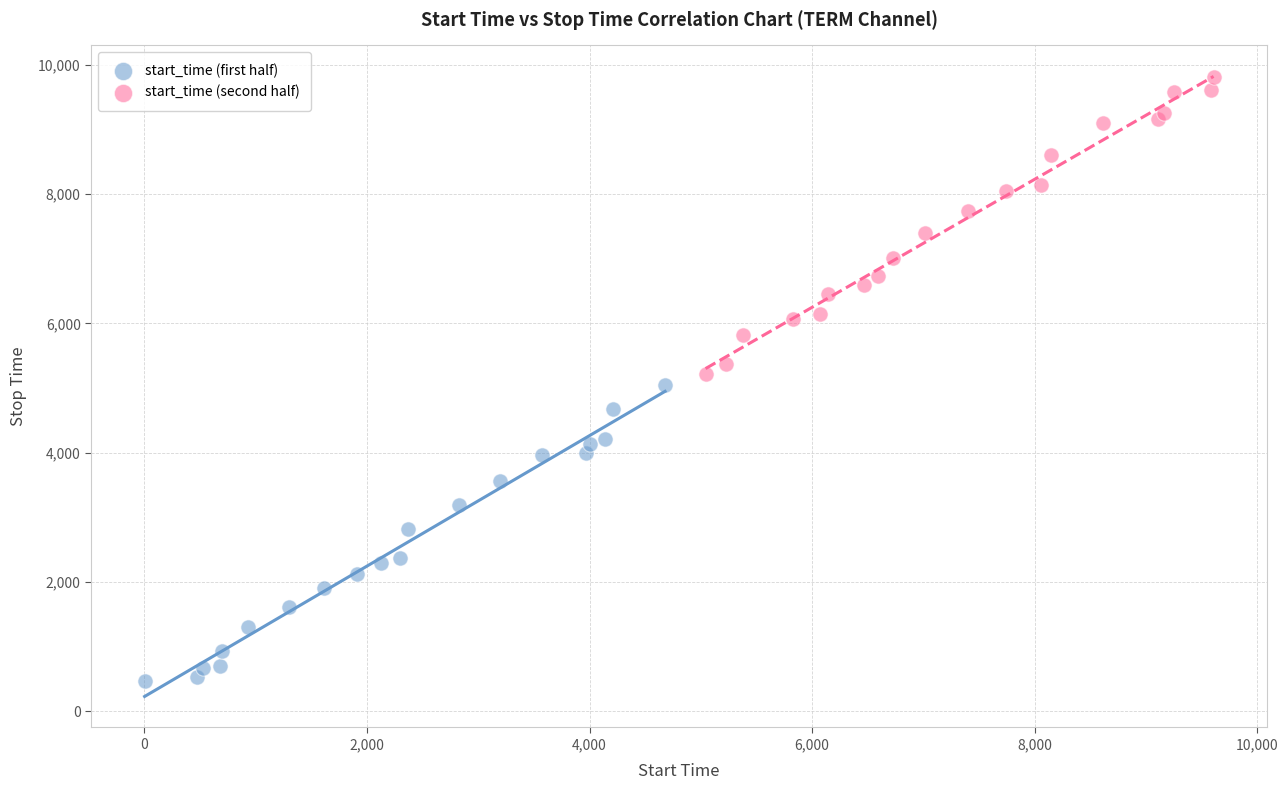

Which series contains the lowest Y value?

start_time (first half)